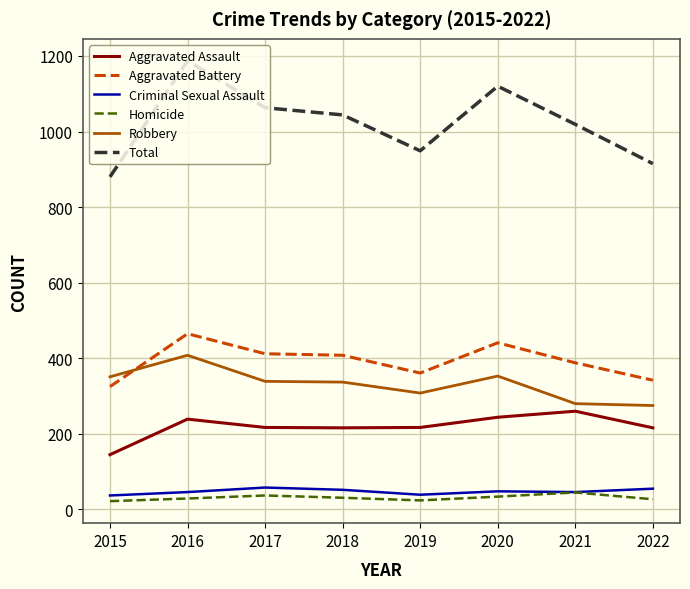

Which category has the highest value in the Aggravated Assault series?

2021